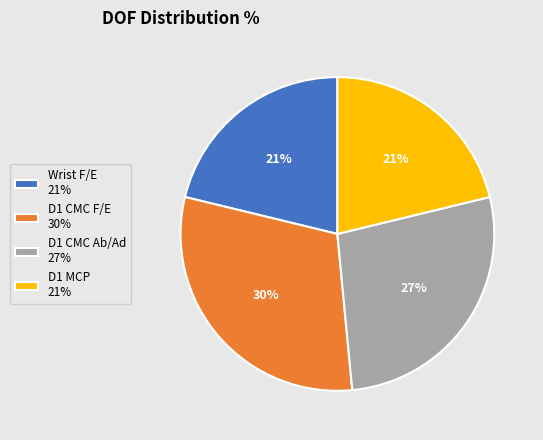

How many segments does this pie chart have?

4